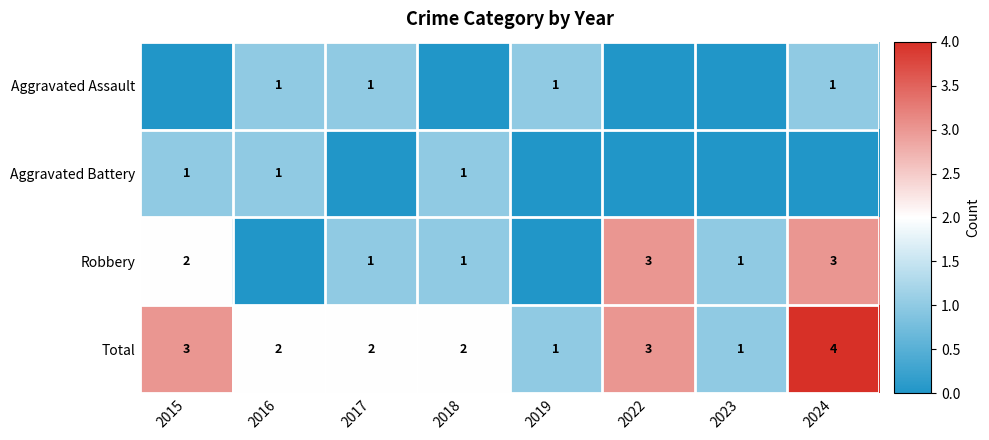

The value of Aggravated Battery at 2018 is 1. True or false?

True